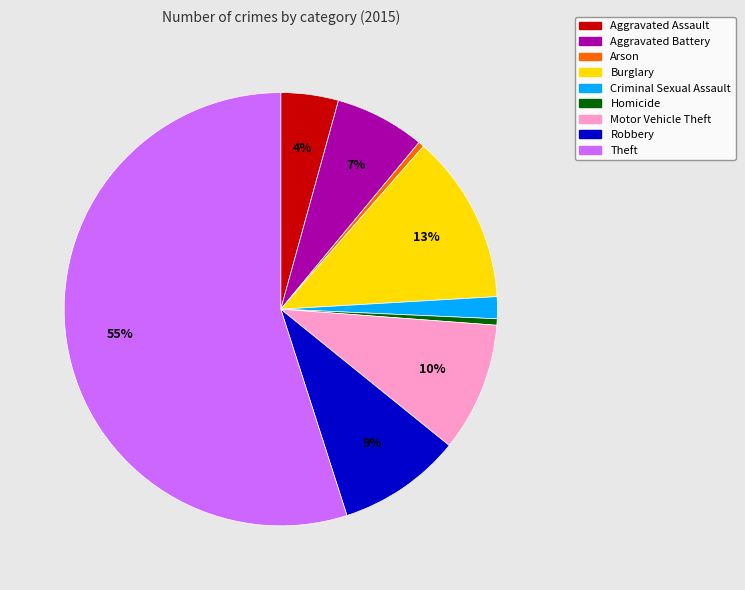

To the nearest percent, what is the difference between the largest and smallest slice percentages?

55%